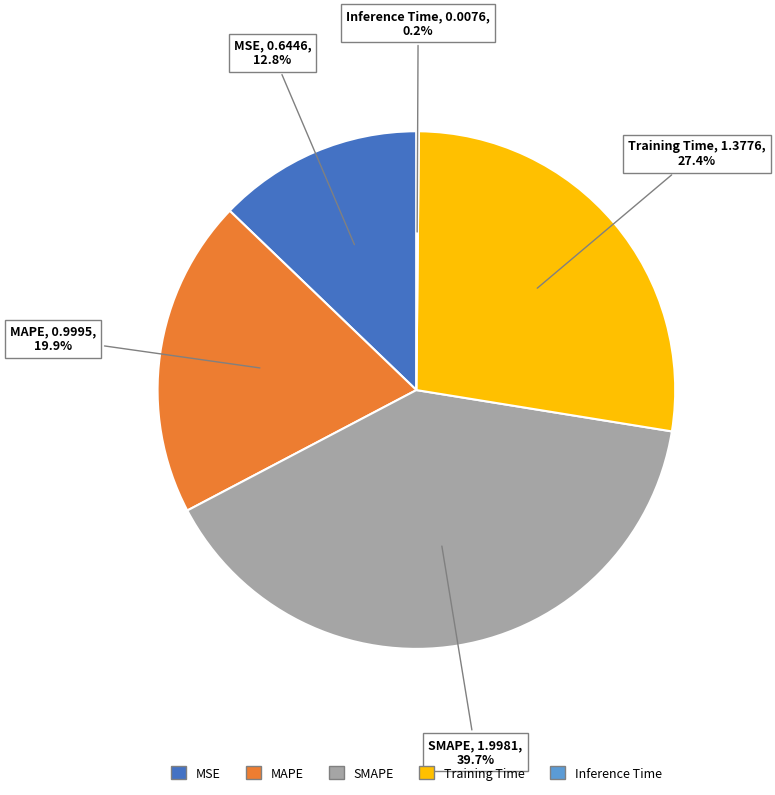

To the nearest percent, what is the average slice percentage?

20%